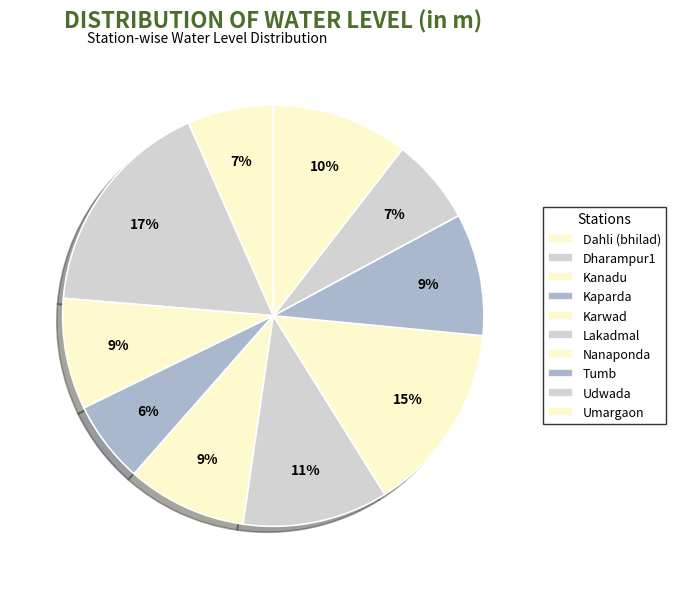

How many segments does this pie chart have?

10